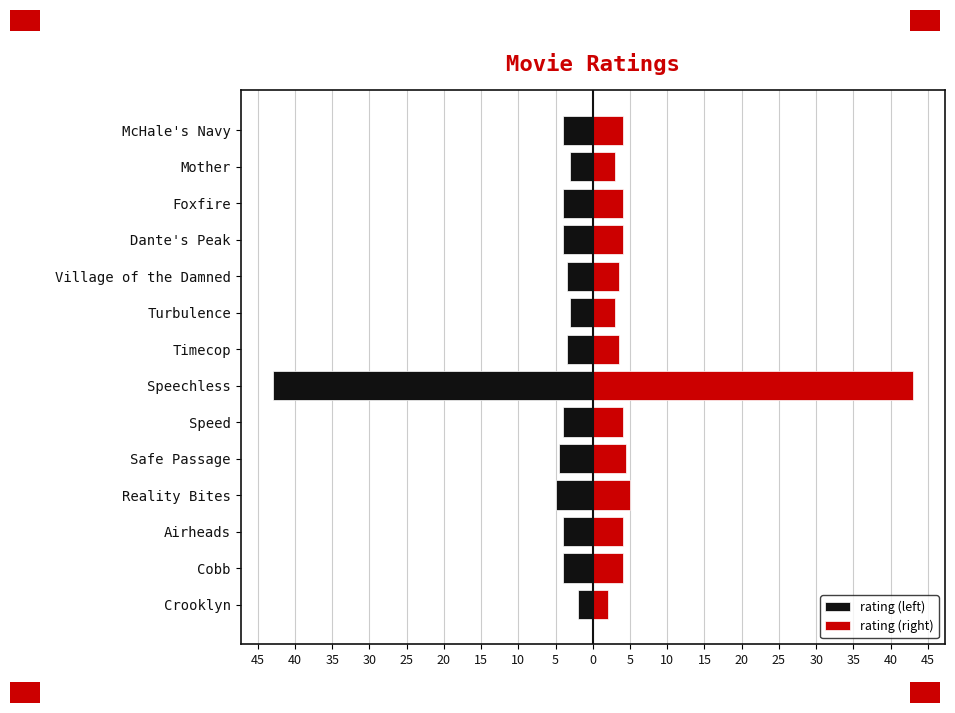

The rating (left) series shows -7.0 at Dante's Peak. True or false?

False